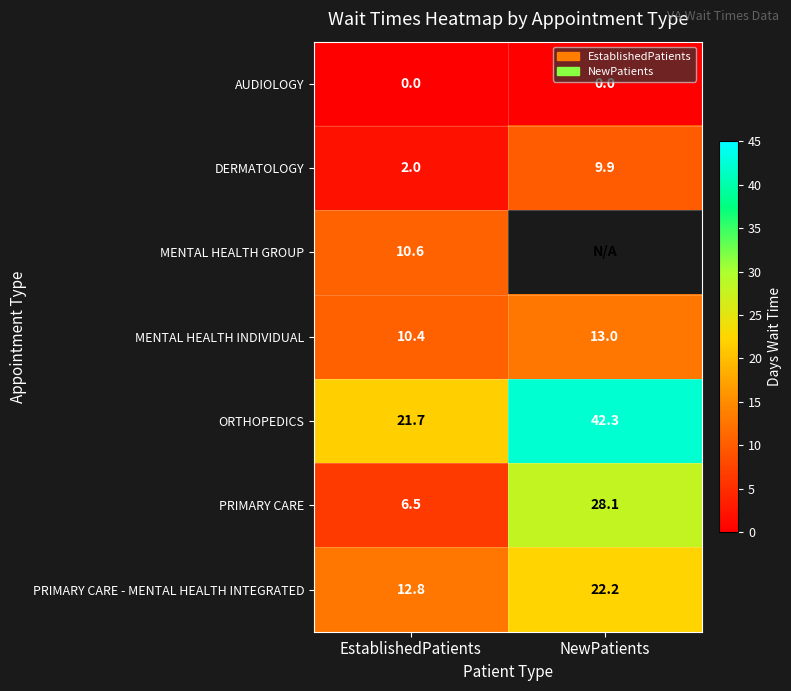

What is the sum of all PRIMARY CARE values?

34.6